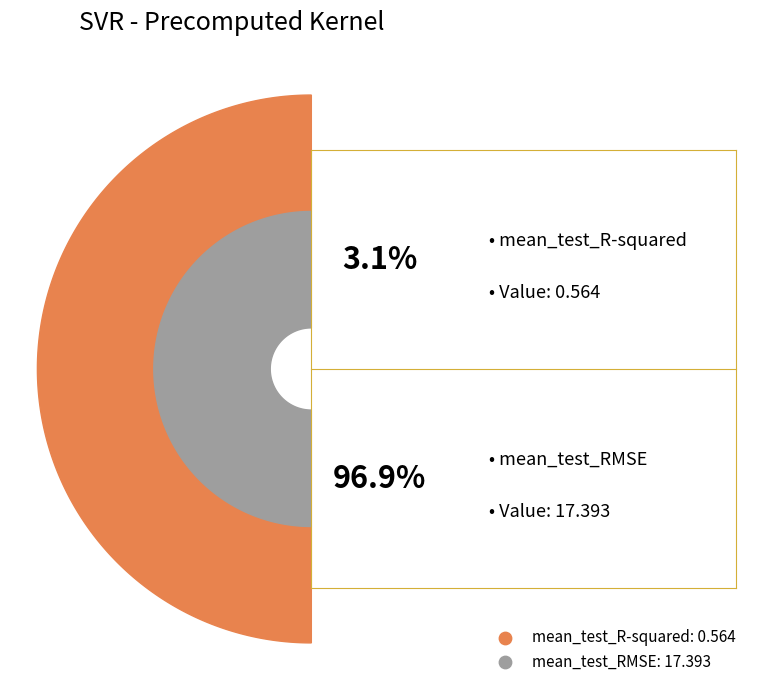

Count the number of slices in the pie.

2